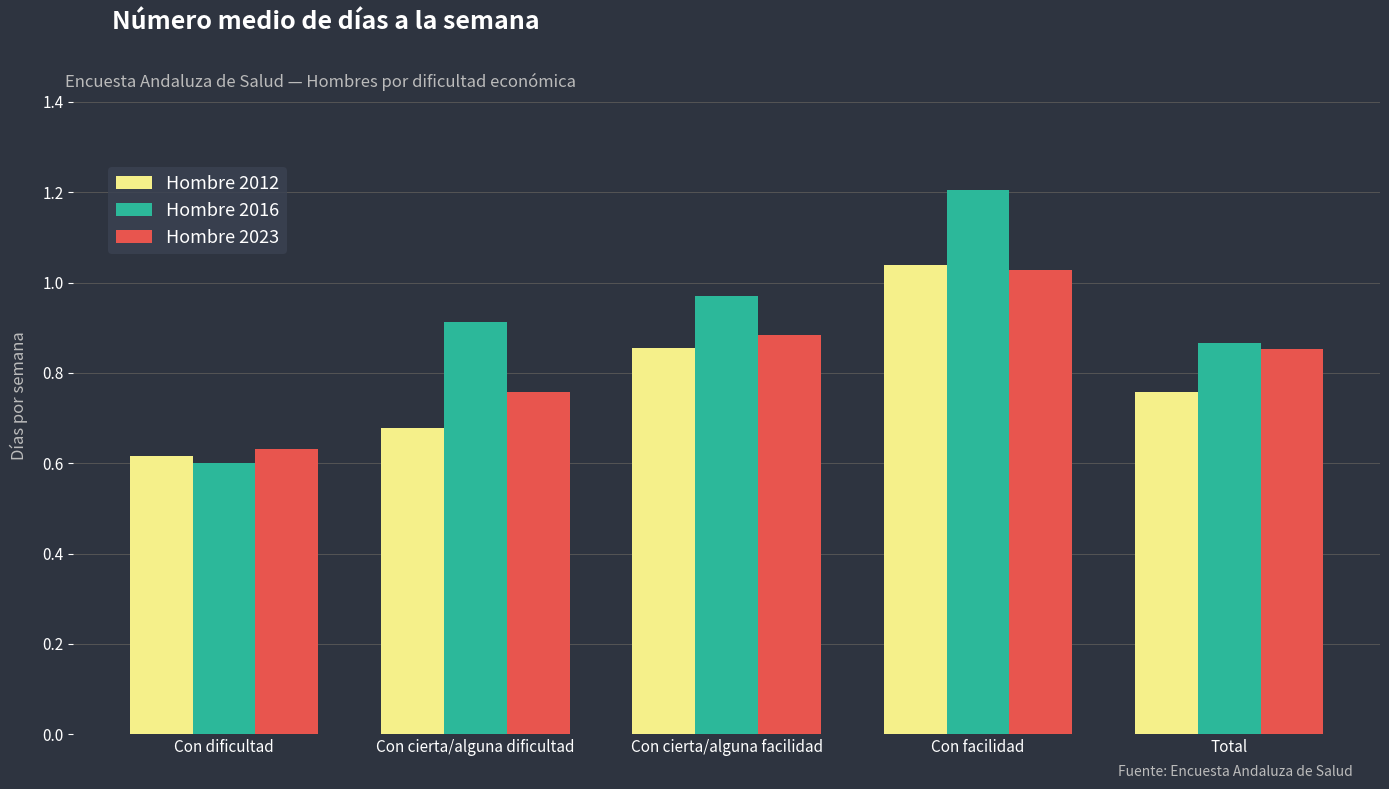

The Hombre 2023 series shows 1.6 at Con cierta/alguna facilidad. True or false?

False